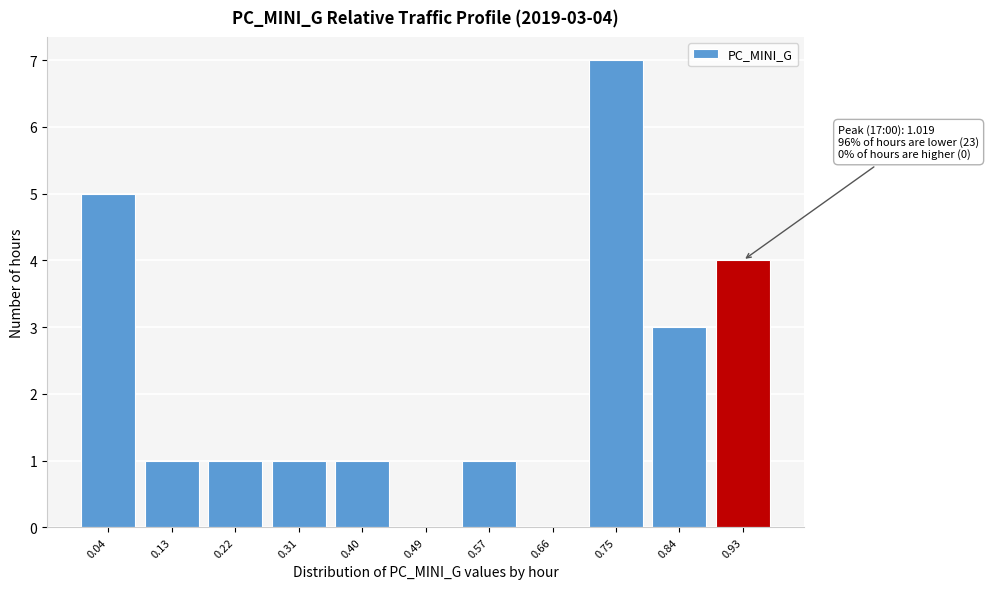

Reading left to right, list all the values displayed in this chart.

0.04=5	0.13=1	0.22=1	0.31=1	0.40=1	0.49=0	0.57=1	0.66=0	0.75=7	0.84=3	0.93=4